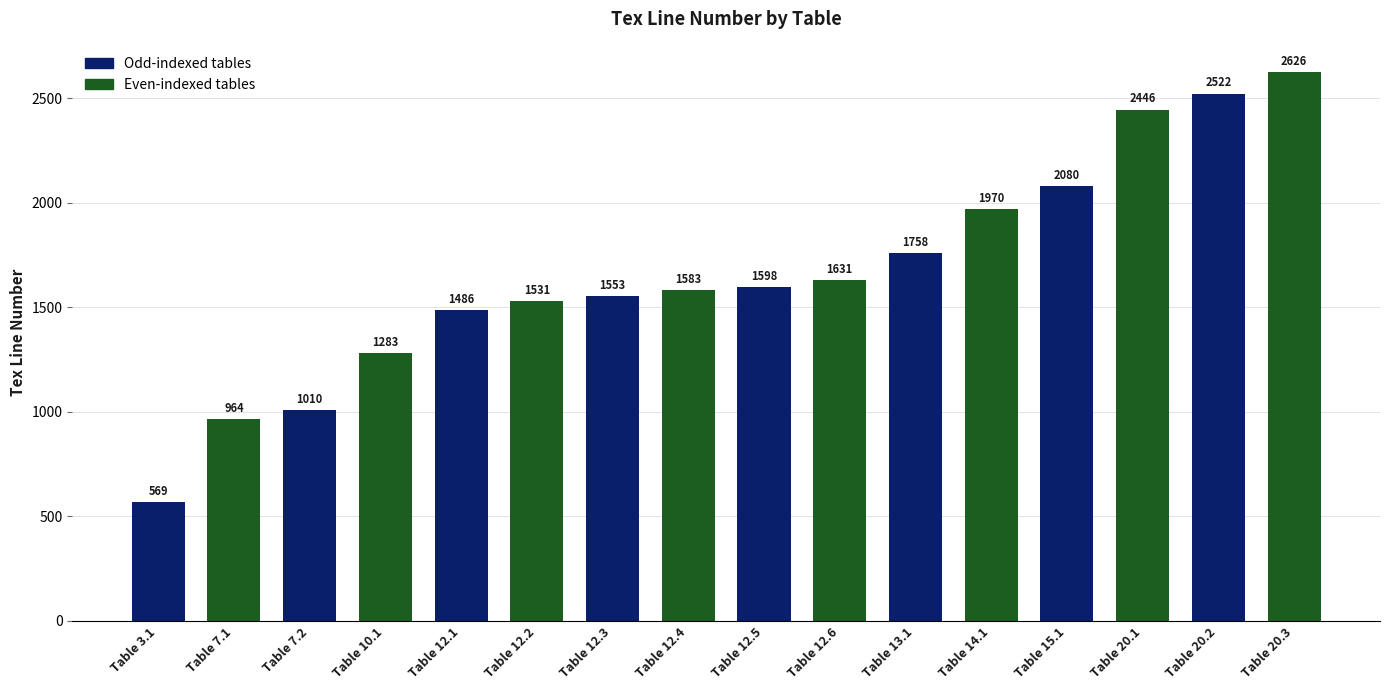

What is the sum of all values?

26610